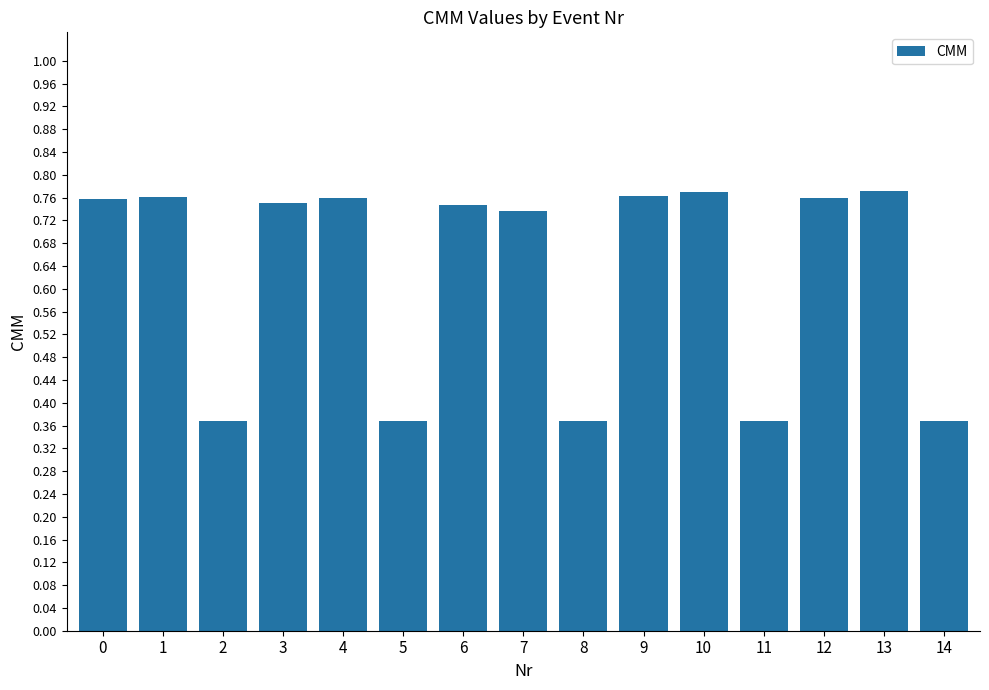

Count the values in the range 0 to 1.

15